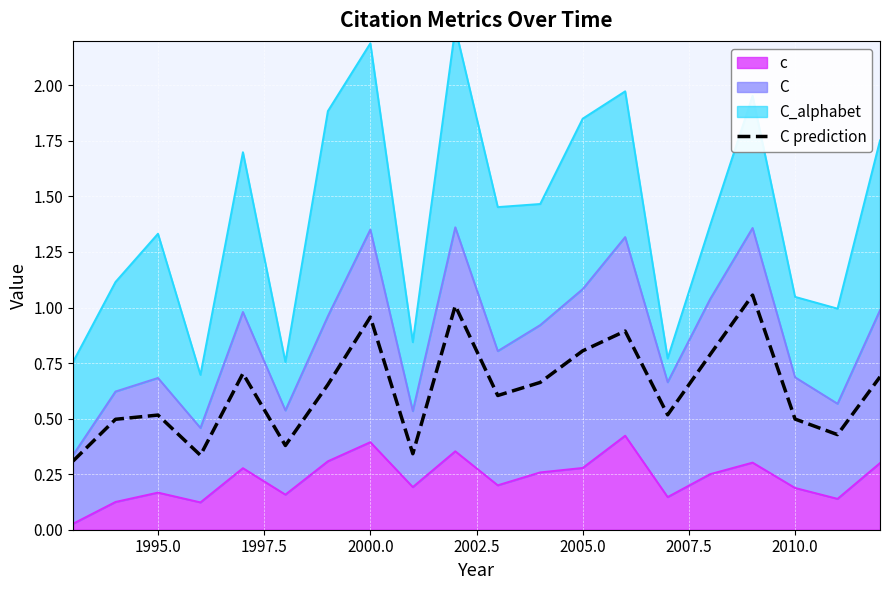

What is the difference between the maximum and minimum values?

0.7